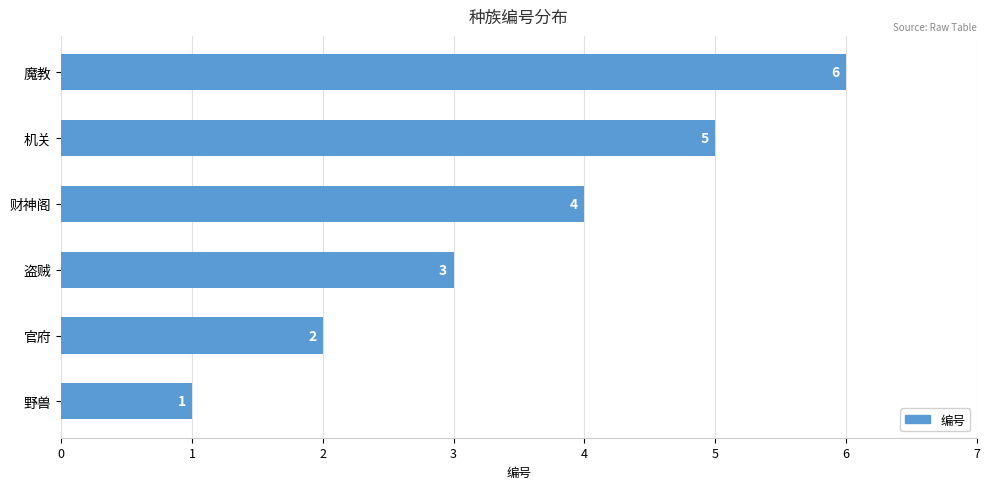

Which label corresponds to the largest value in the chart?

魔教